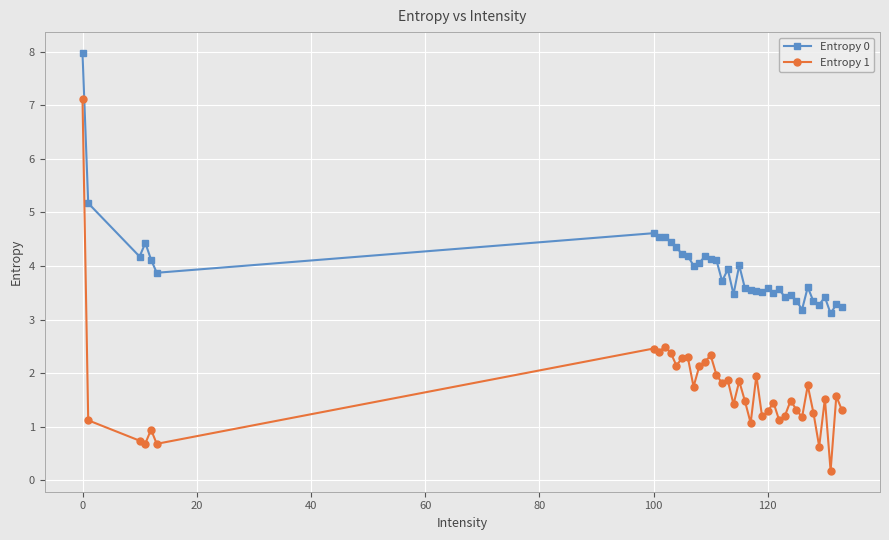

List the series in order of their overall mean, highest first.

Entropy 0, Entropy 1